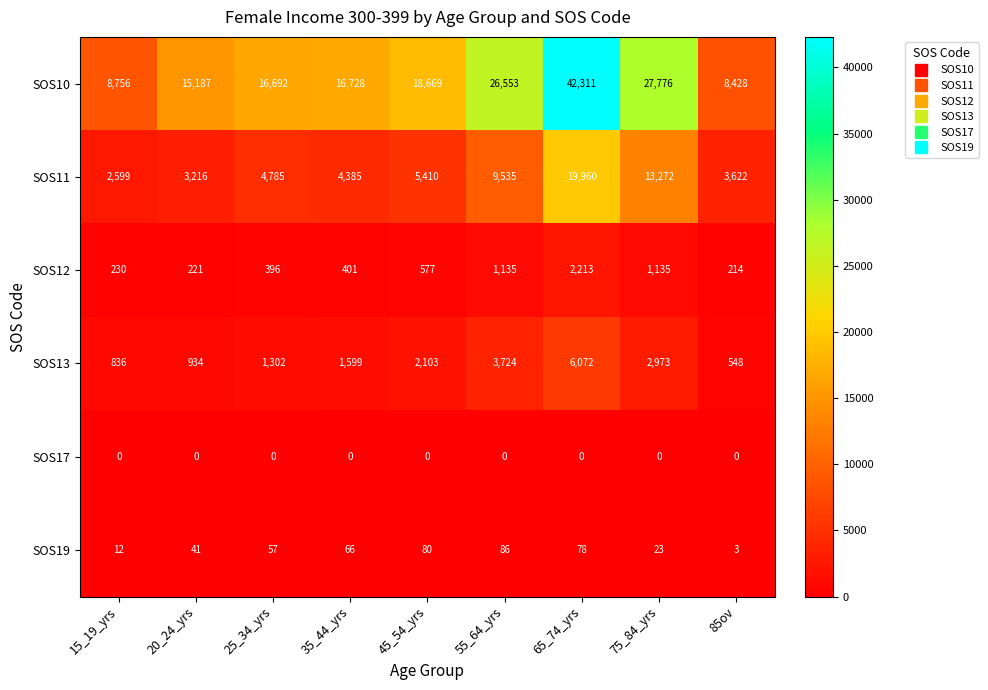

What is the sum of all SOS13 values?

20091